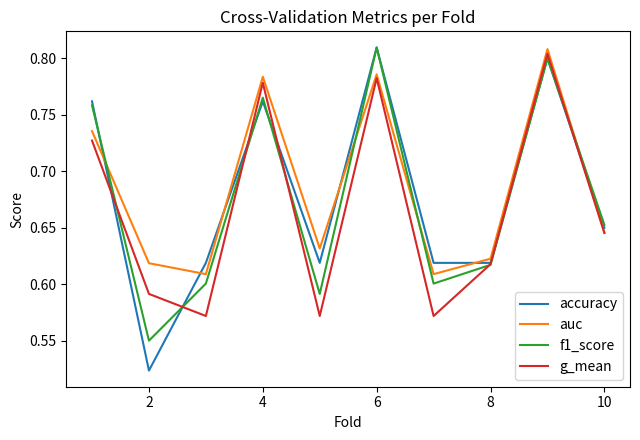

Which series has the largest range (max minus min)?

accuracy